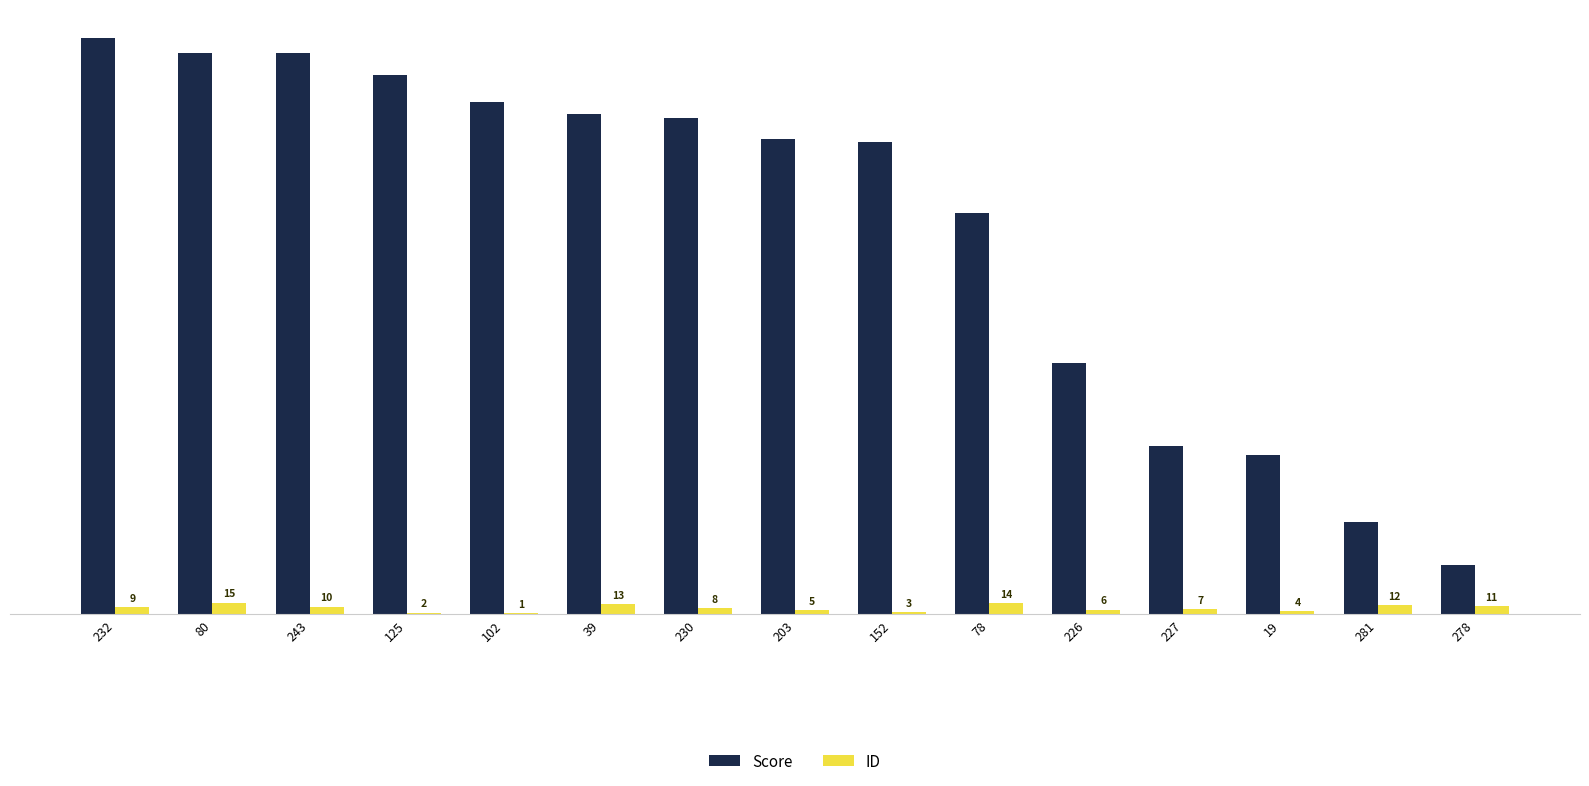

What is the sum of the Score values at 78 and 203?

1144